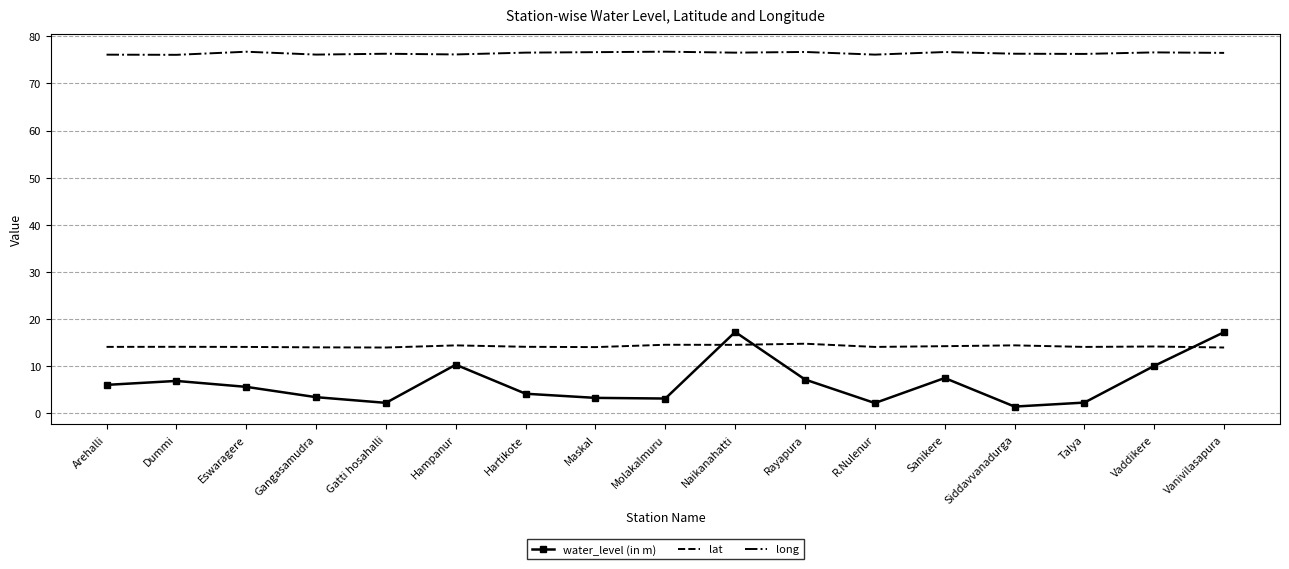

What is the difference between the highest and lowest values at Gangasamudra?

72.8